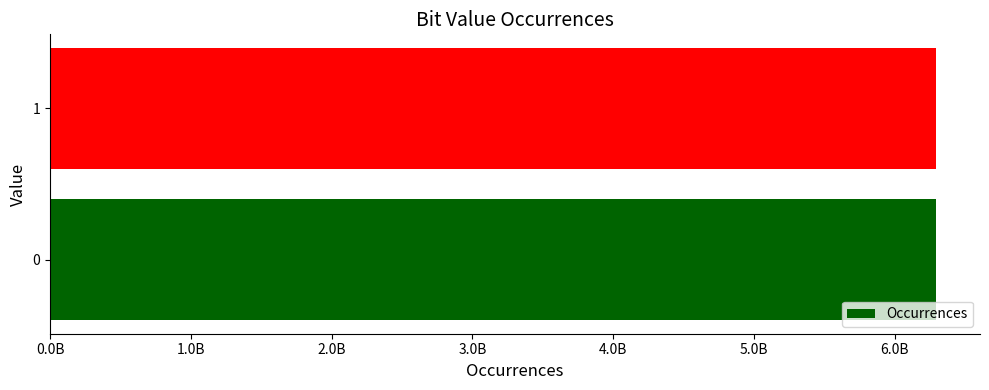

Does the chart contain any negative values?

No